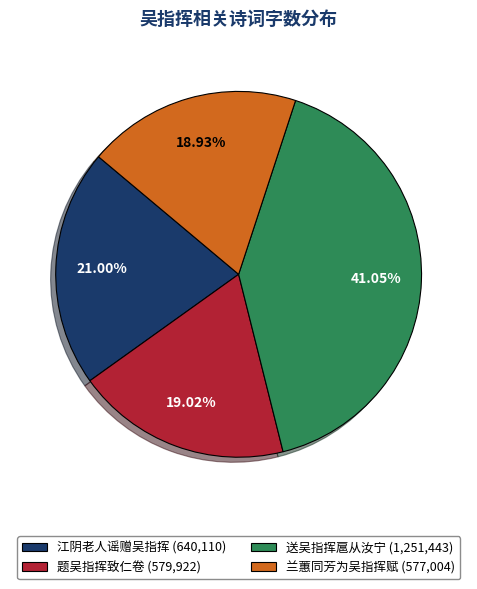

Does 江阴老人谣赠吴指挥 account for over 50% of the chart?

No